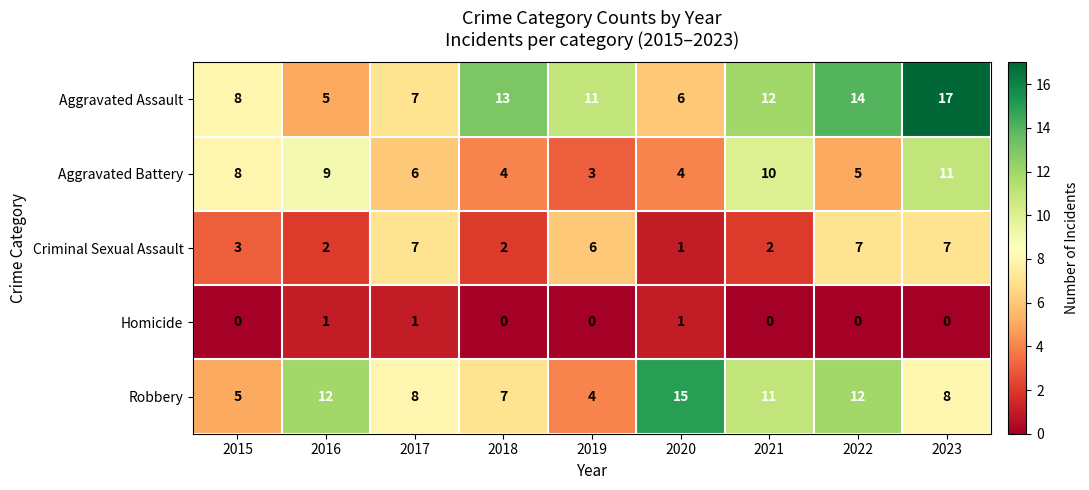

Is the value of Aggravated Assault at 2016 greater than the value of Aggravated Battery at 2020?

Yes